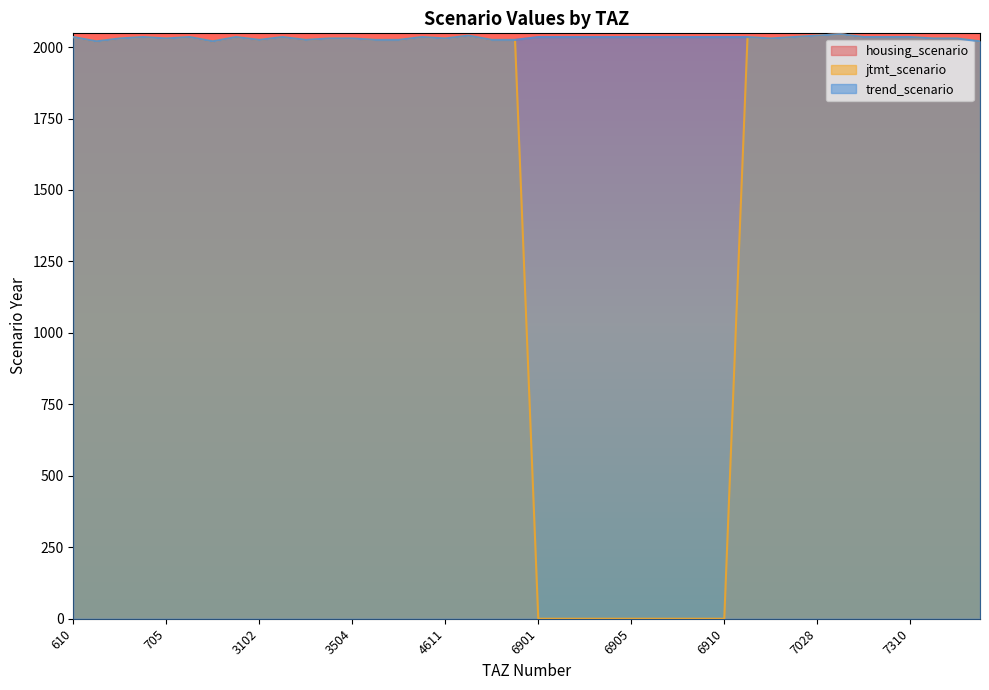

Is the value of trend_scenario at 6903 greater than the value of jtmt_scenario at 6906?

Yes